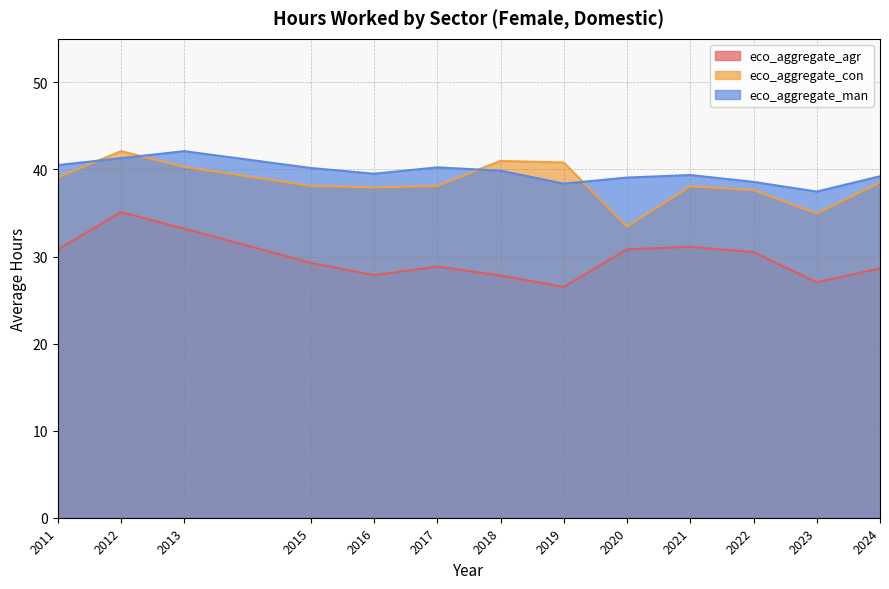

At which category does the chart reach its minimum across all series?

2019